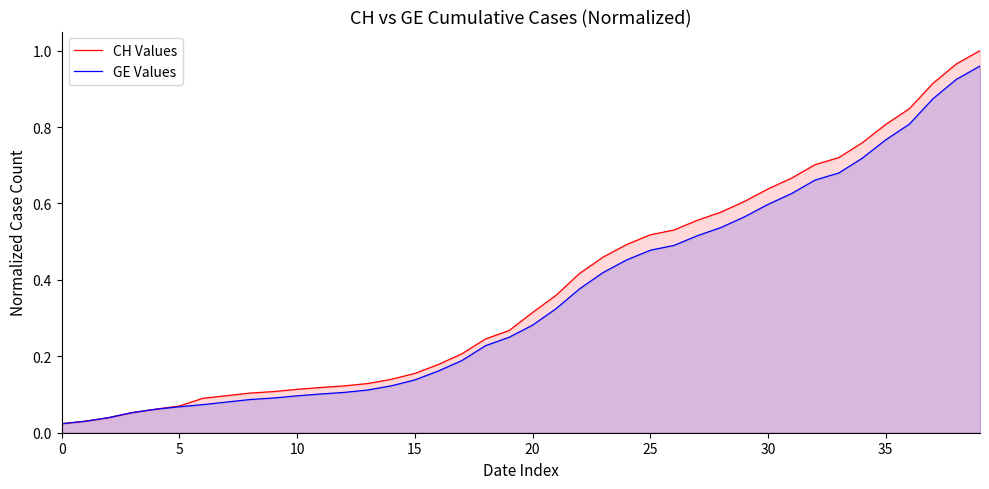

True or false: GE Values and CH Values cross at least once.

False